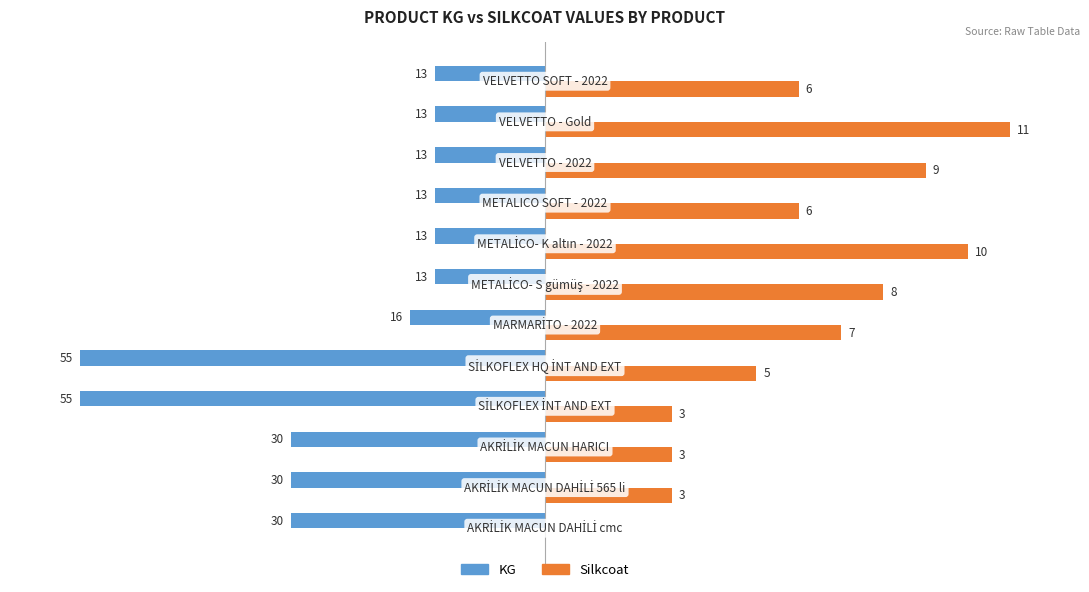

What are all the series names shown in the legend?

KG, Silkcoat